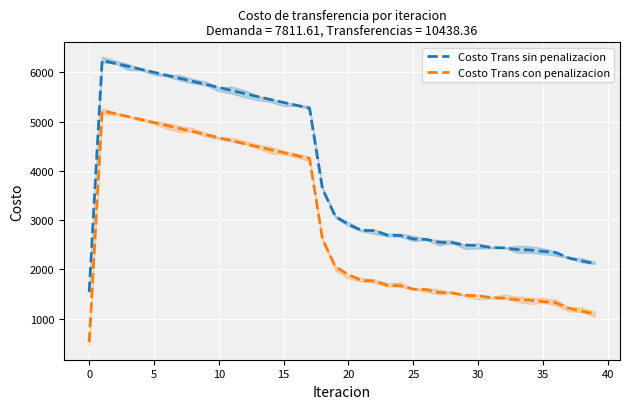

Does the chart display data point markers on the line(s)?

No